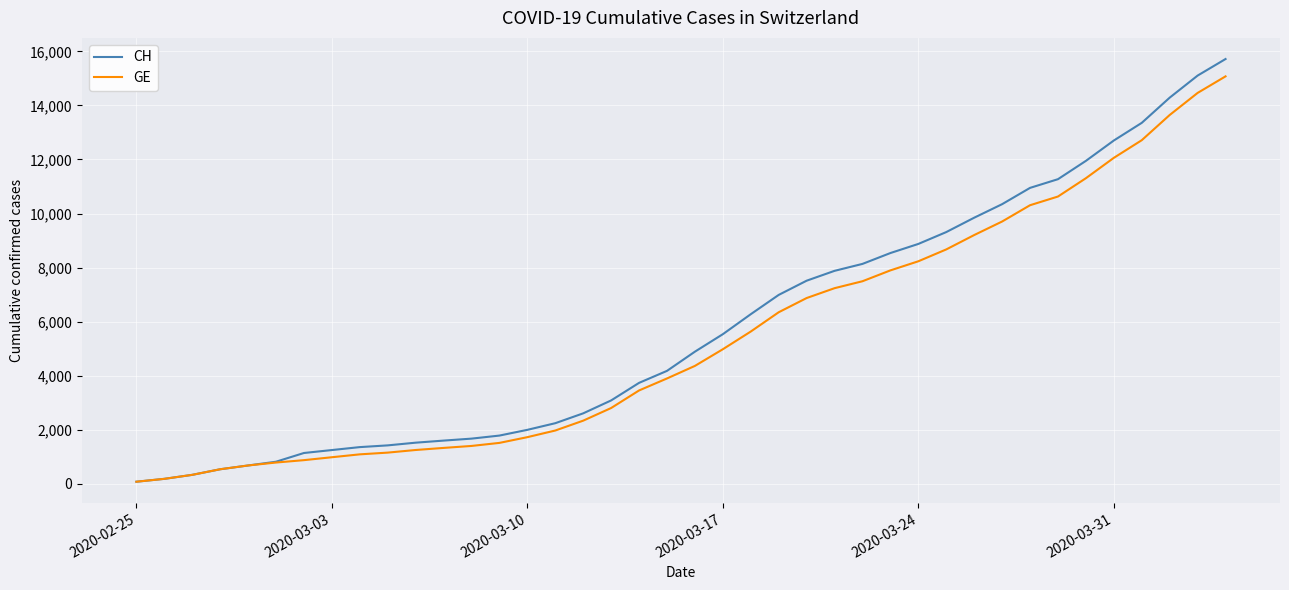

Which series has the widest spread of values?

CH